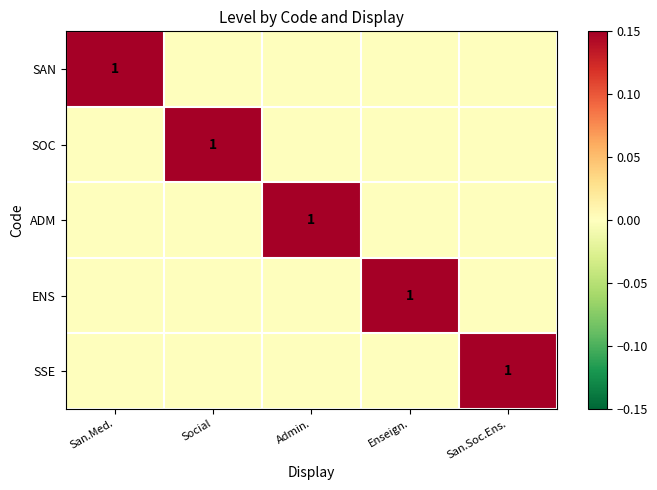

Rank the categories by SSE value from highest to lowest.

San.Soc.Ens., San.Med., Social, Admin., Enseign.